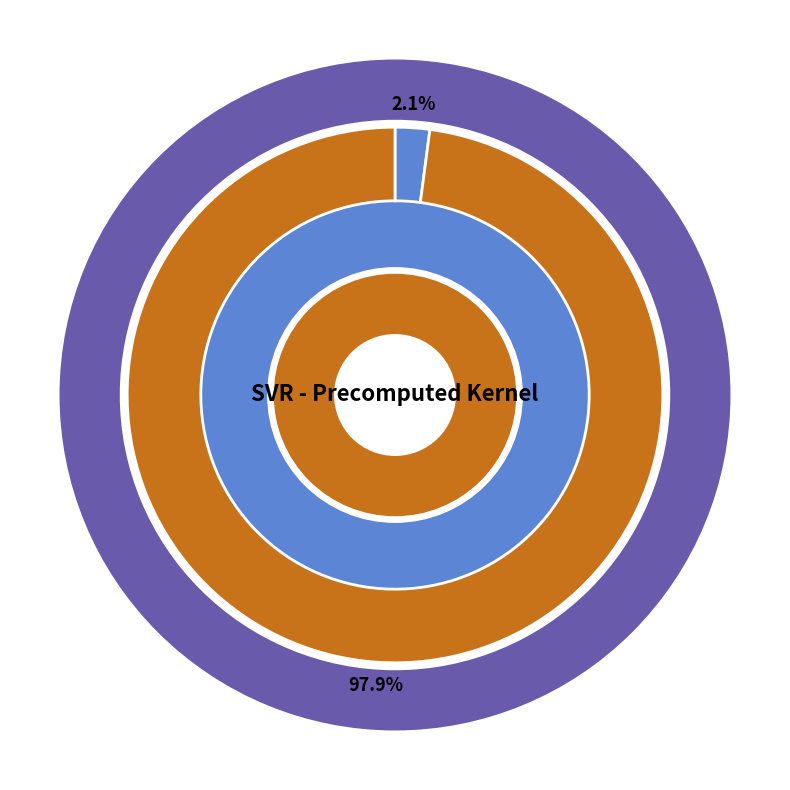

The mean_test_R-squared slice represents 12% of the pie. True or false?

False